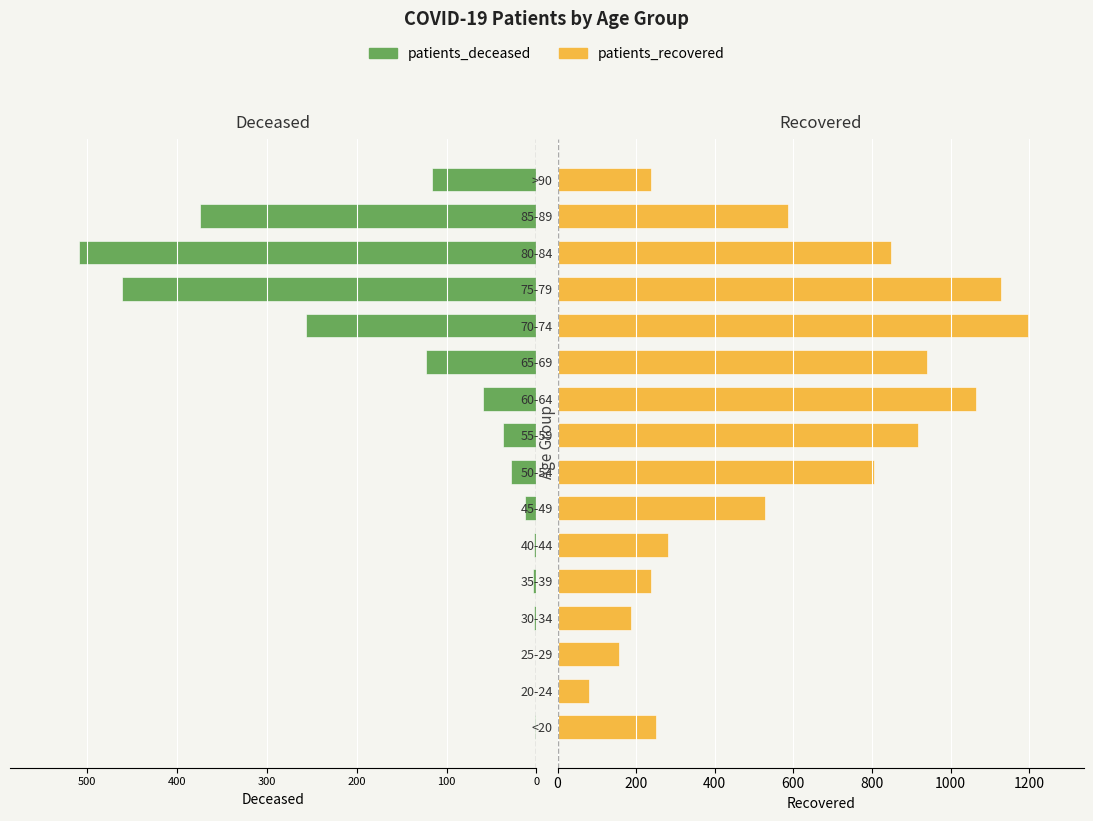

Reading right to left, transcribe all the data shown in this chart.

patients_deceased: -116	-374	-509	-461	-256	-123	-60	-37	-28	-13	-3	-4	-3	0	0	-2
patients_recovered: 239	586	849	1129	1196	941	1064	916	805	529	282	237	186	157	80	251